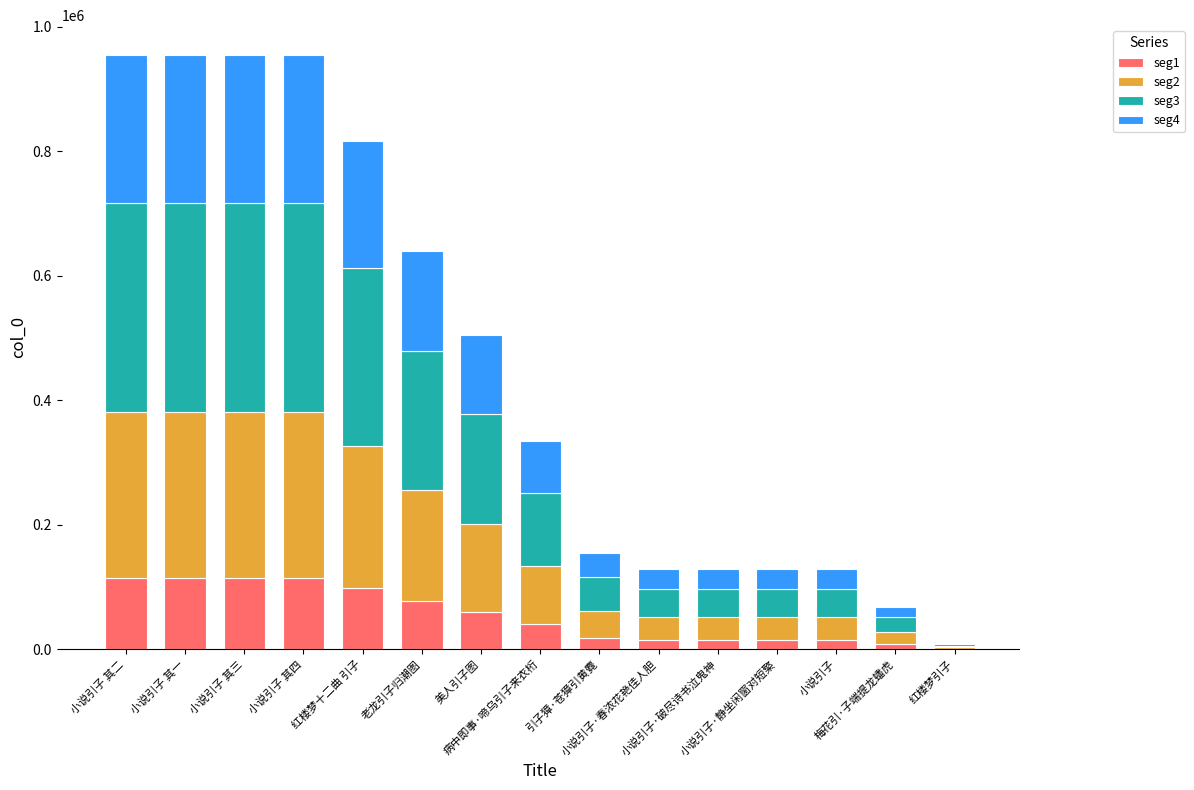

What is the highest value of the seg1 series?

114617.6